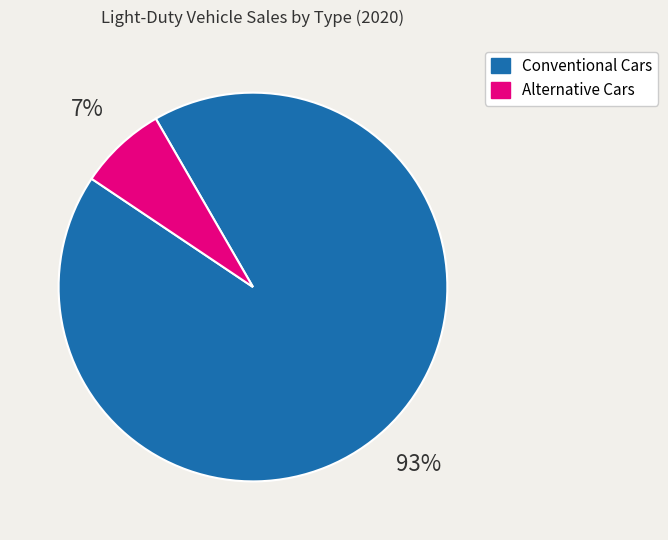

Is there a majority slice in this chart?

Yes